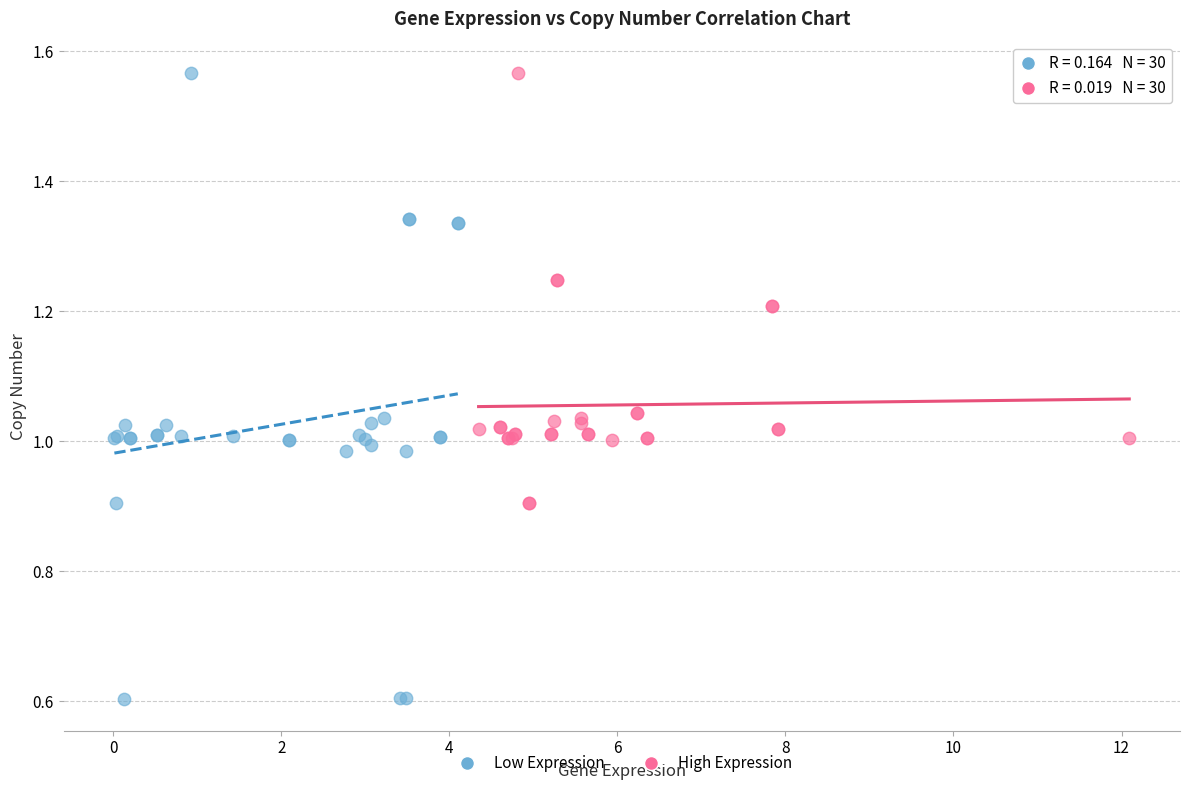

Which series contains the lowest Y value?

Low Expression